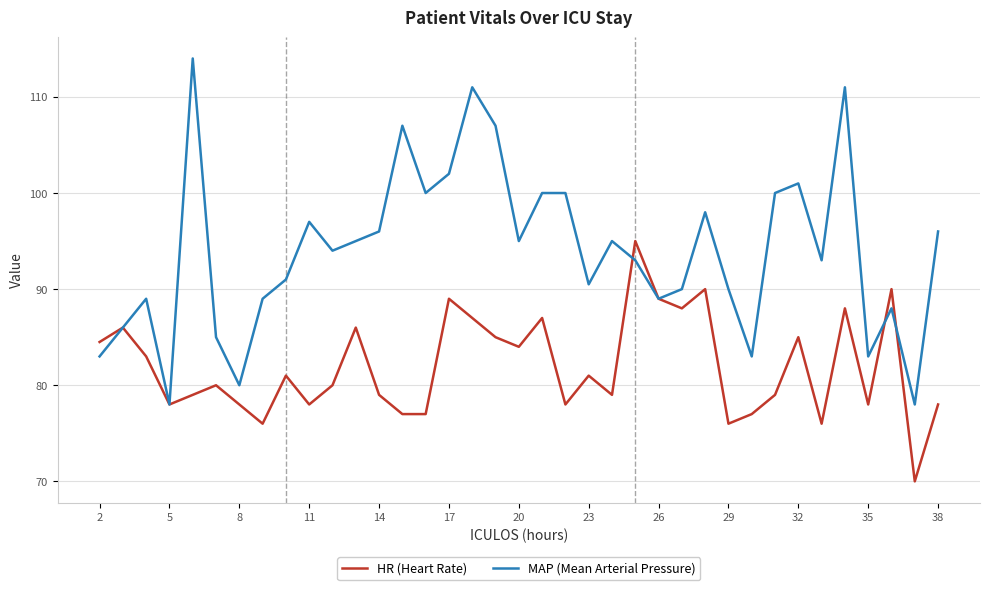

What are all the series names shown in the legend?

HR (Heart Rate), MAP (Mean Arterial Pressure)